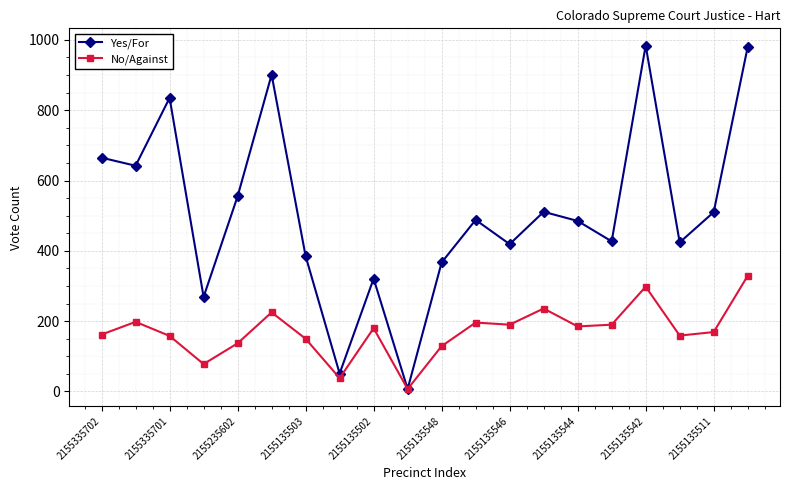

Rank the series by their average value, from lowest to highest.

No/Against, Yes/For